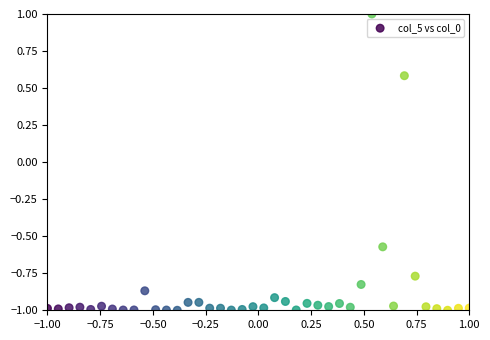

What is the range of Y values (max minus min)?

2.0